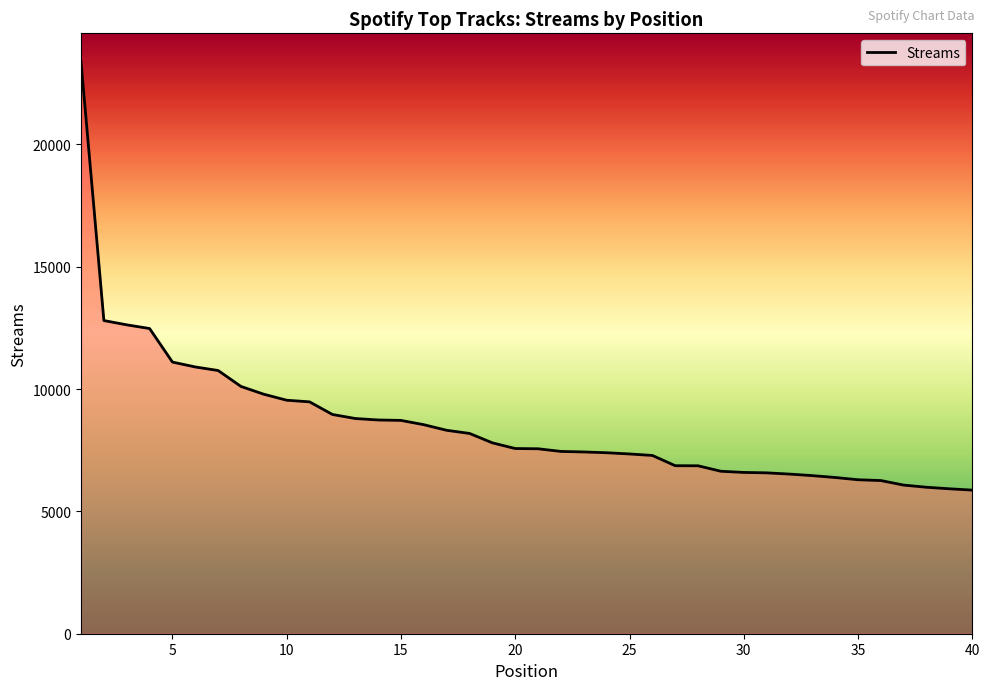

What is the minimum value shown in the chart?

5870